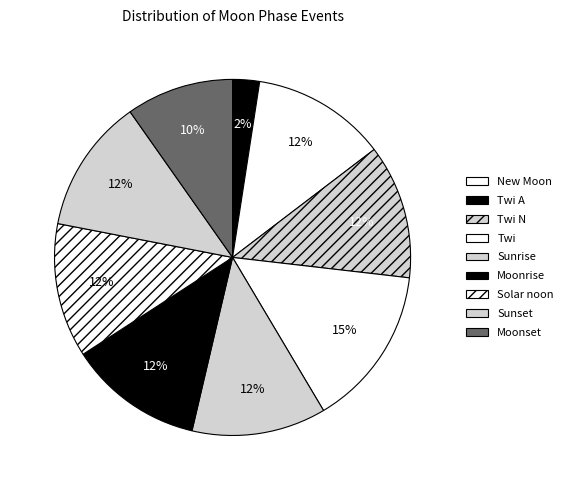

What is the smallest slice in the pie chart?

New Moon